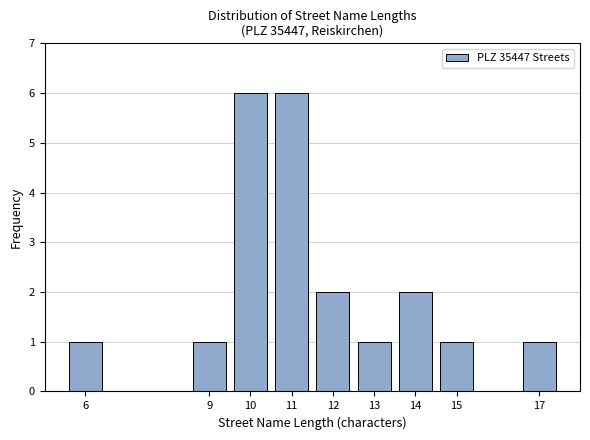

Reading left to right, transcribe all the data shown in this chart.

6=1	9=1	10=6	11=6	12=2	13=1	14=2	15=1	17=1